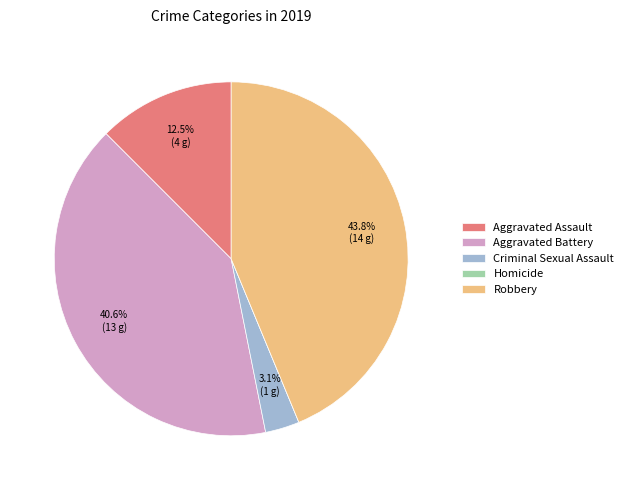

What is the largest slice in the pie chart?

Robbery